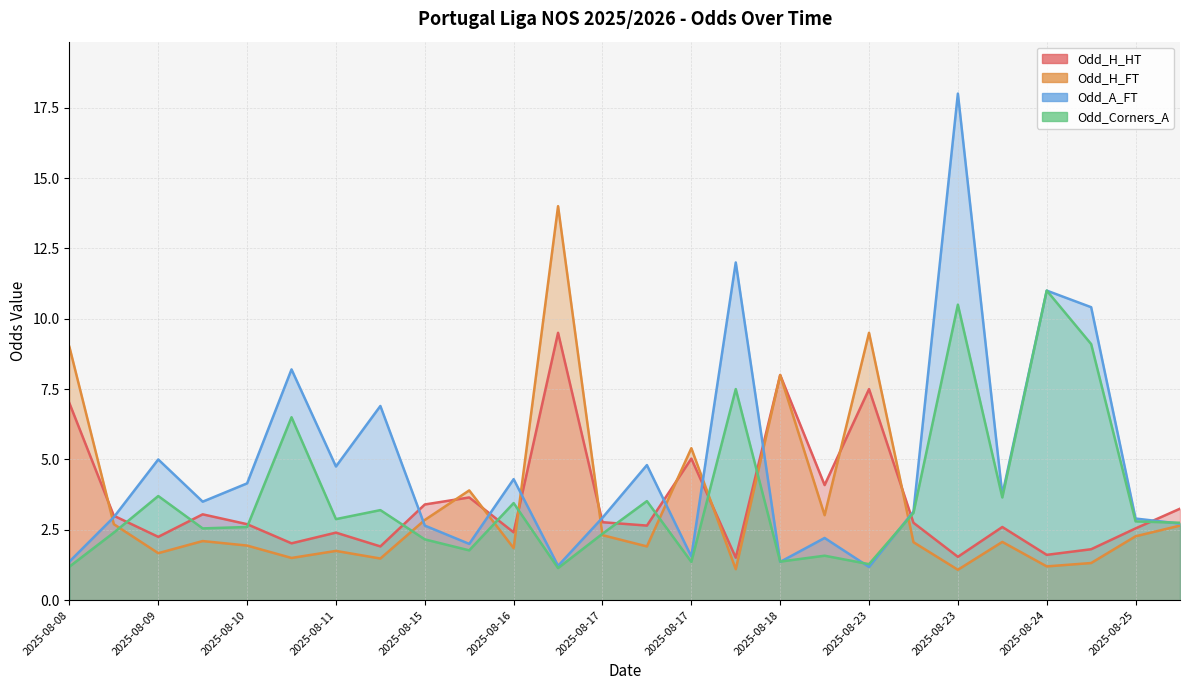

Is it true that Odd_H_FT equals 1.2 at 2025-08-24?

True